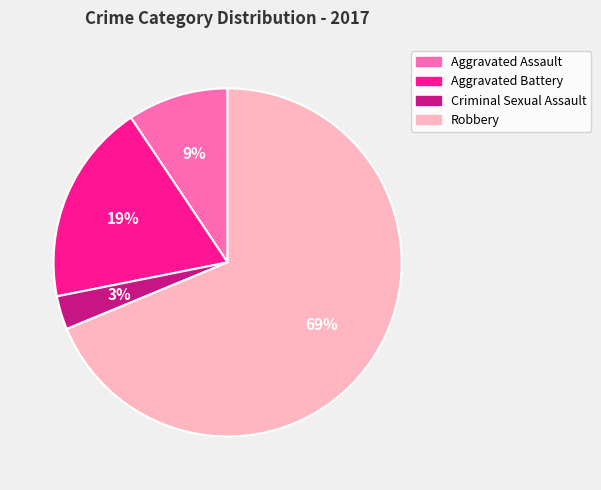

What is the largest slice in the pie chart?

Robbery